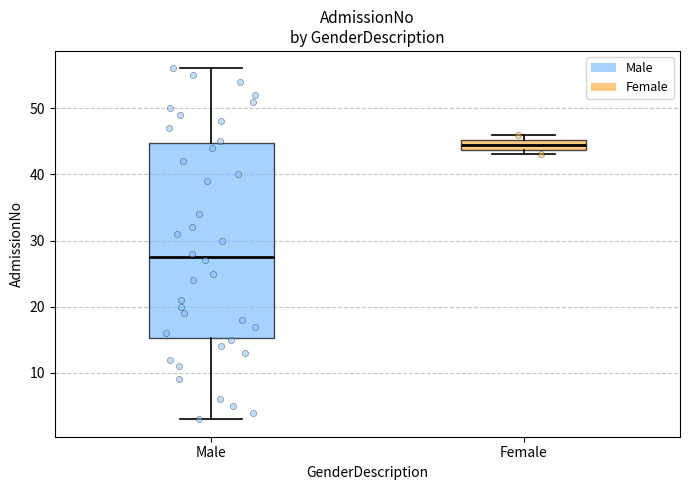

Which box is the tallest, from its lower edge to its upper edge?

Male